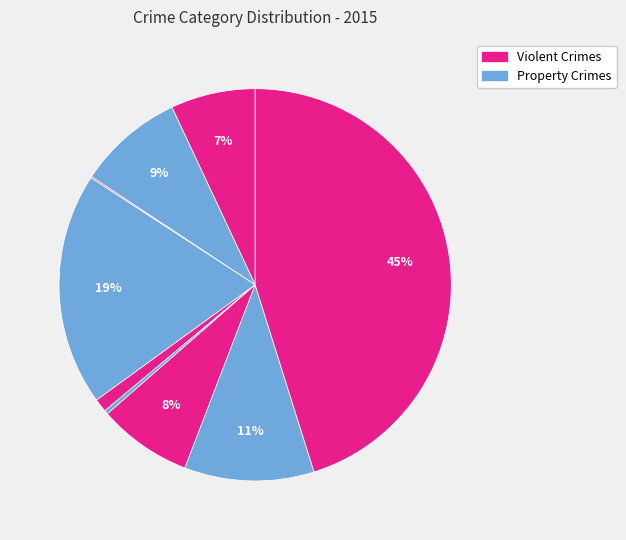

Count the number of slices in the pie.

9